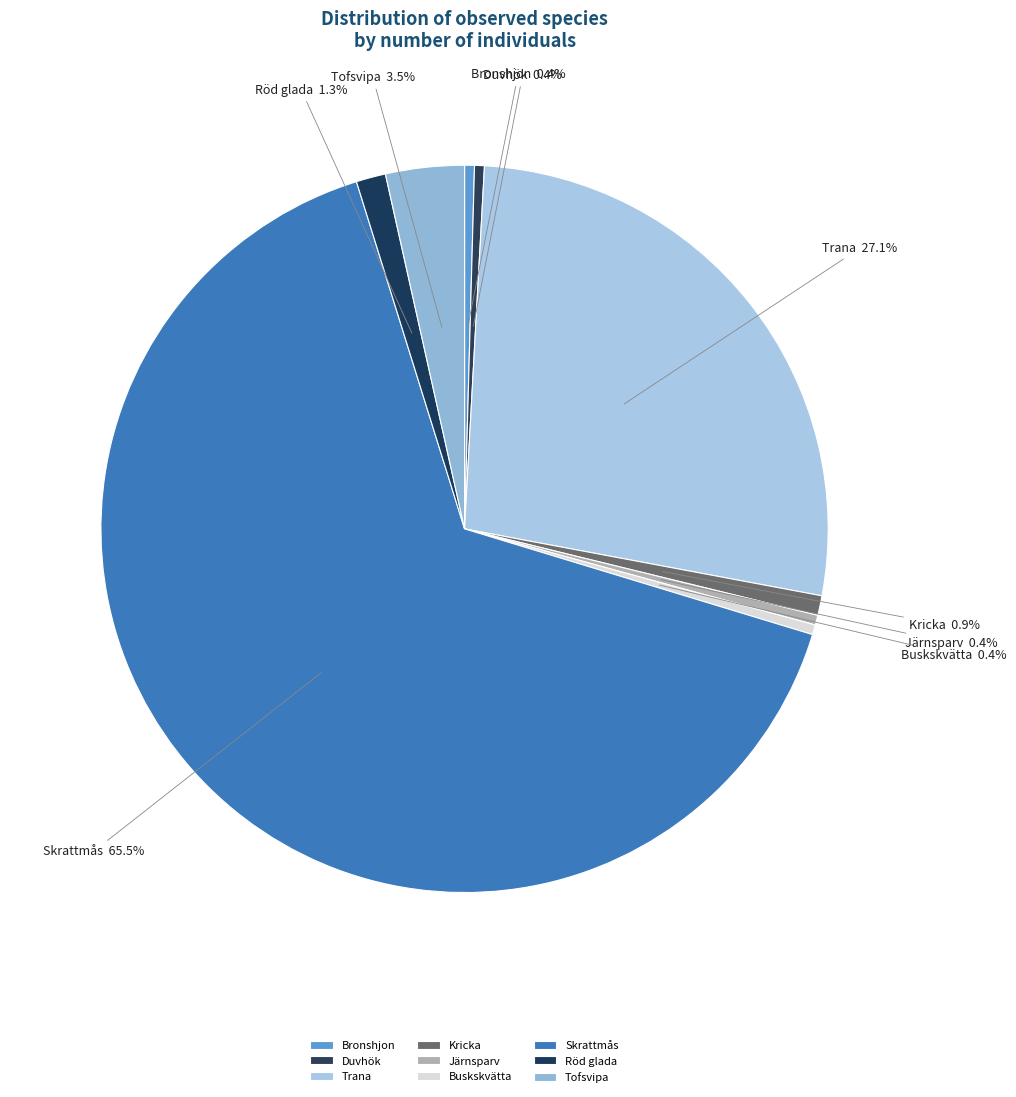

What percentage is the Kricka slice, to the nearest percent?

1%